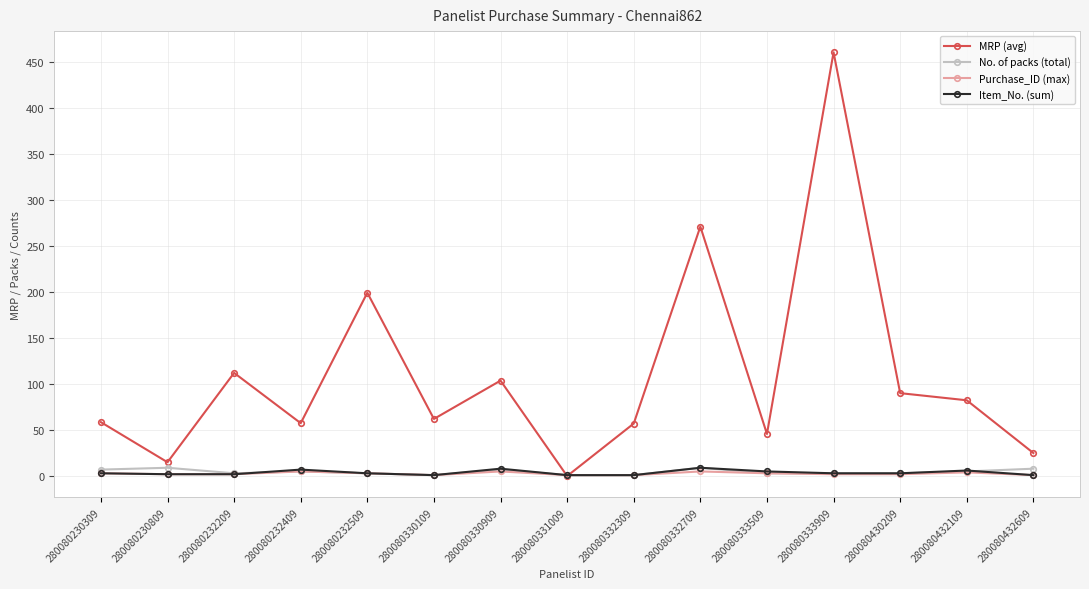

Between which two adjacent categories do Item_No. (sum) and MRP (avg) first intersect?

280080330909 and 280080331009